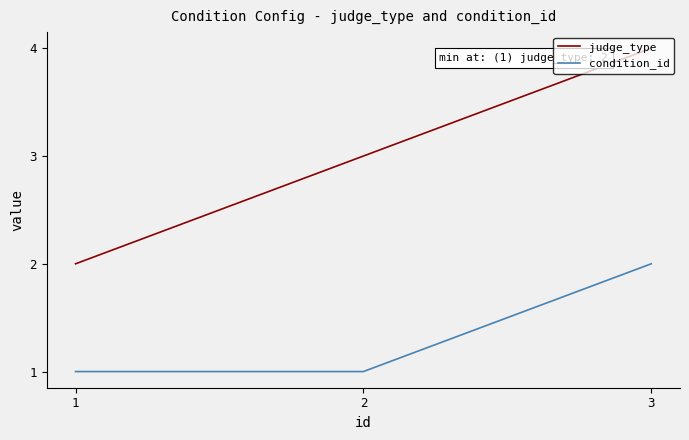

Read the judge_type value at 1.

2